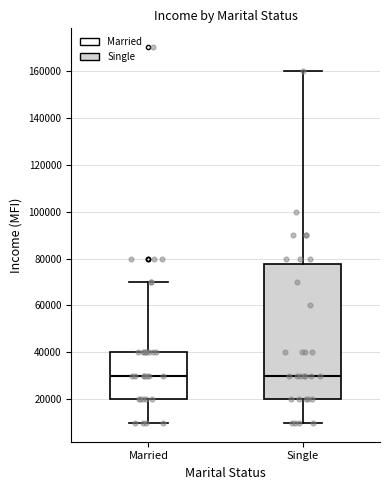

Where is the lower edge of the box for Married on the y-axis? The values are not printed on the chart, so give them approximately, as read against the axis.

20000